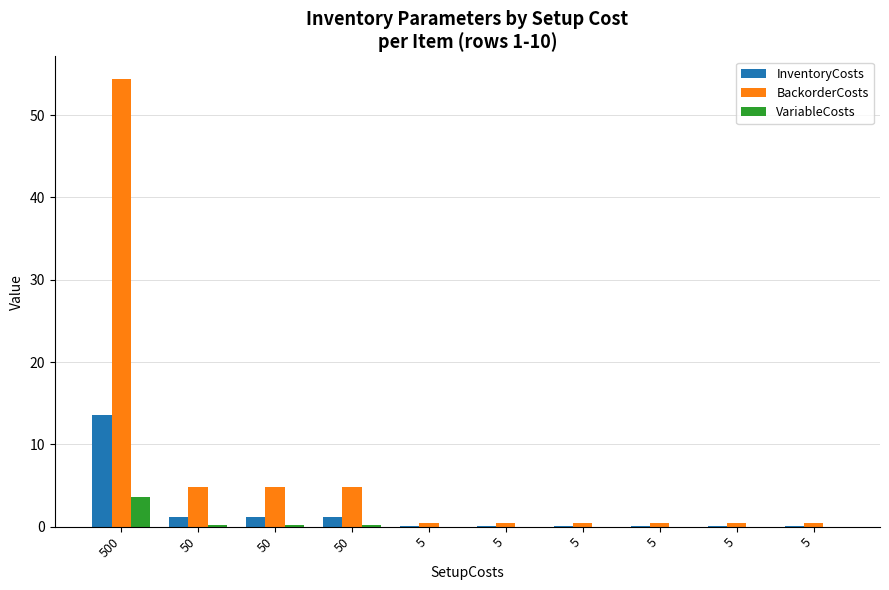

What is the spread (max minus min) of values at 50?

4.6